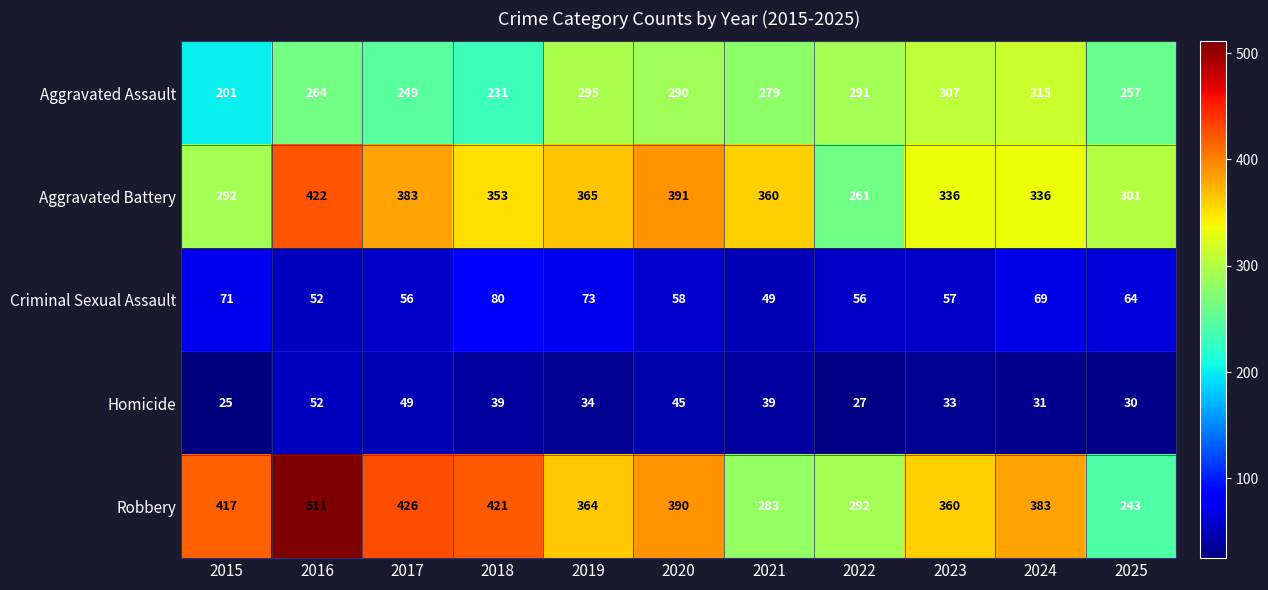

Rank the series at 2018 from lowest to highest value.

Homicide, Criminal Sexual Assault, Aggravated Assault, Aggravated Battery, Robbery